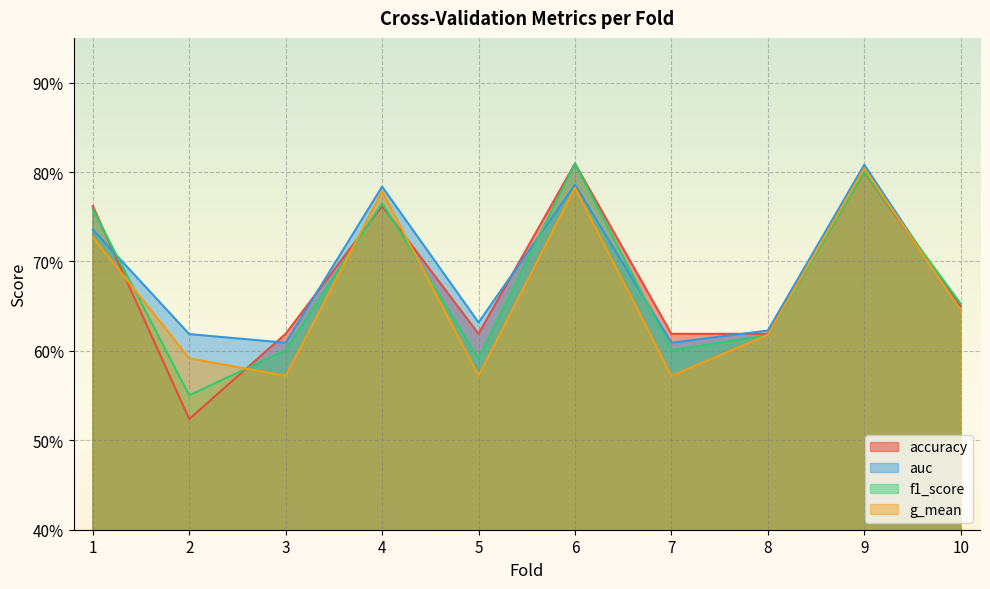

Between 2 and 4, which series saw the biggest shift?

accuracy